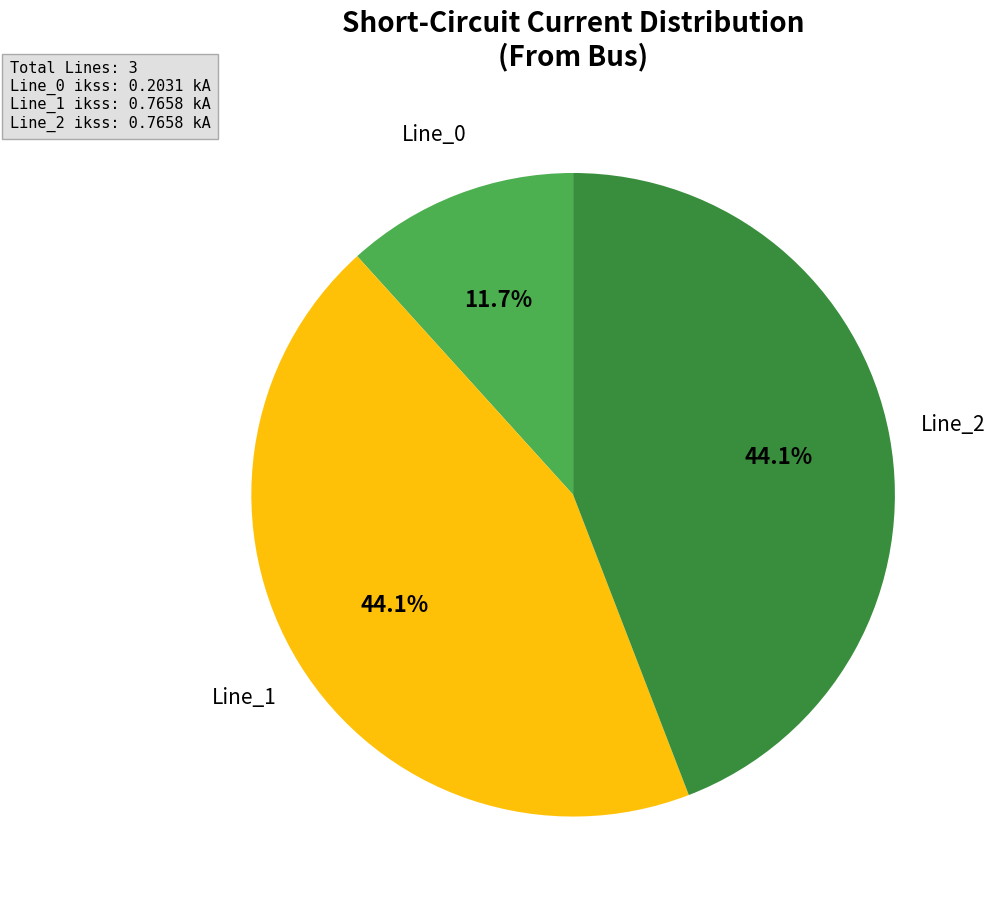

Is there a majority slice in this chart?

No